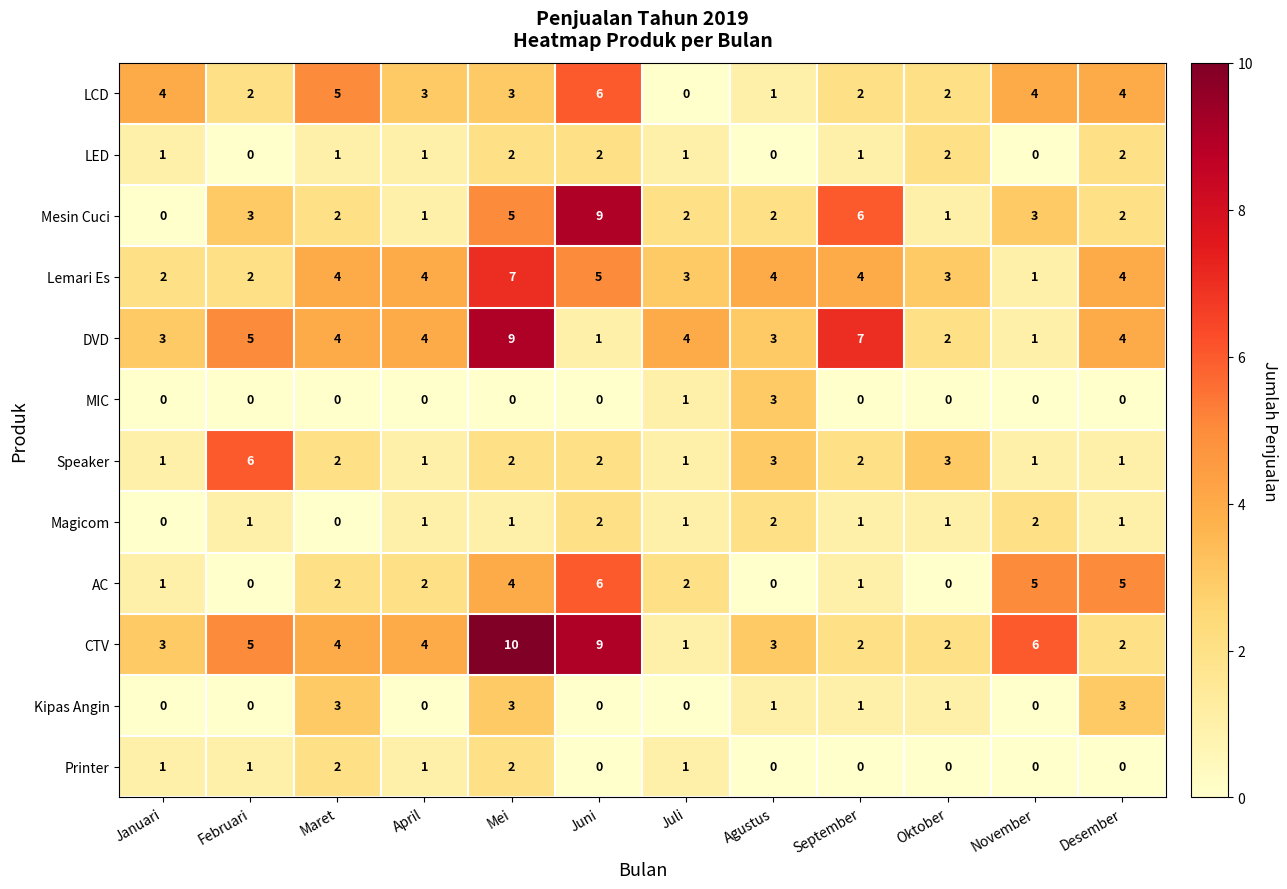

At which category is the sum across all series the highest?

Mei